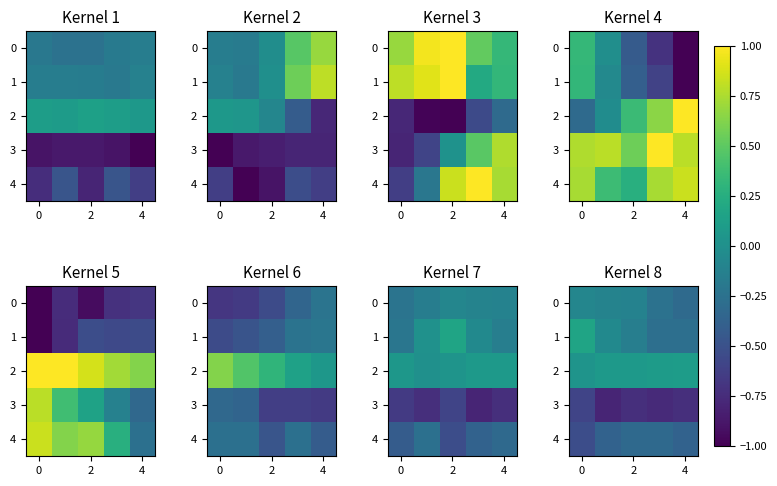

What is the difference between the maximum and second lowest values in the 4 series?

0.1